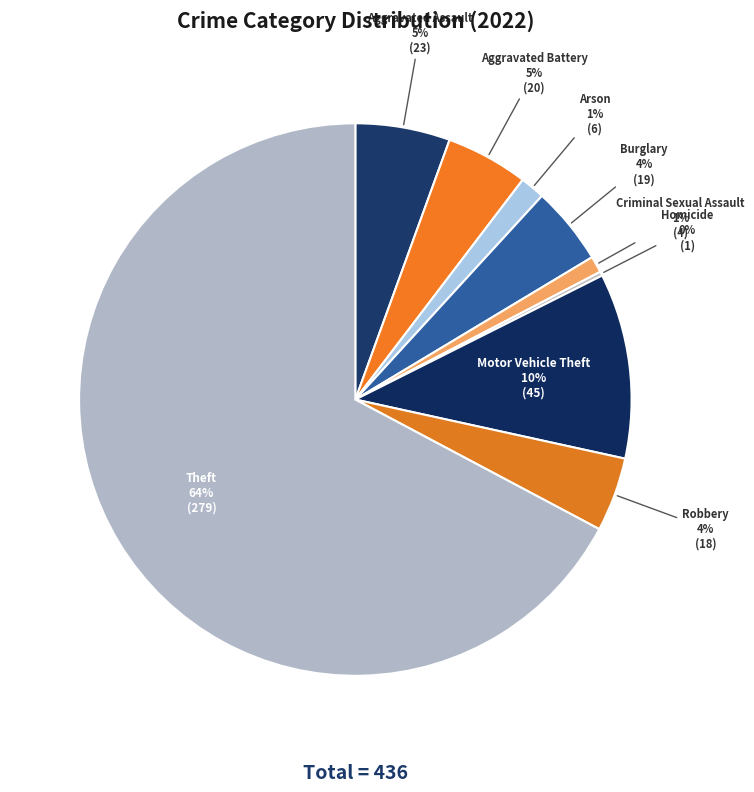

Approximately how many times larger is the value at Motor Vehicle Theft compared to Aggravated Battery?

2.2